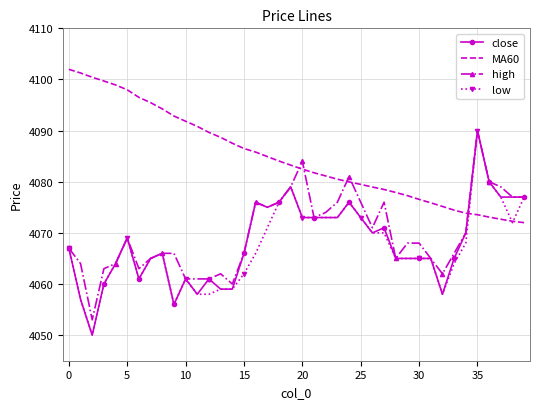

How many intersections are there between close and MA60?

1